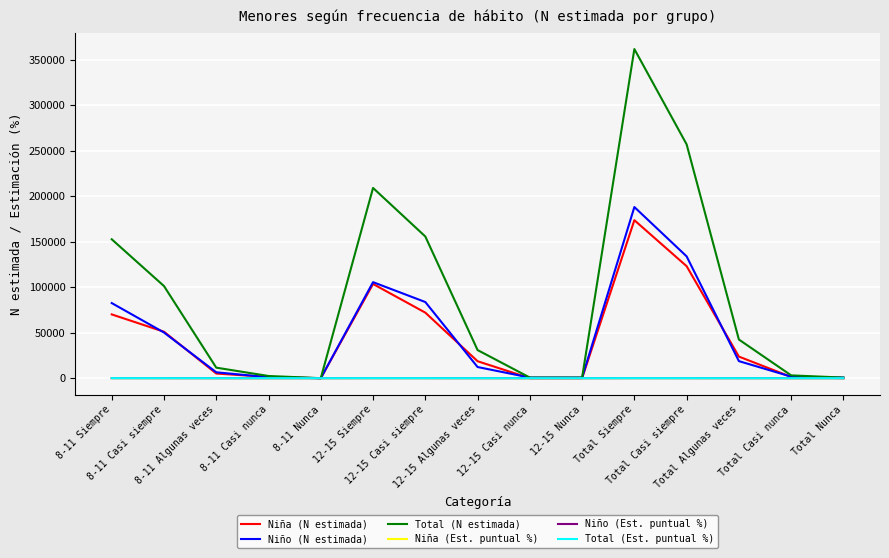

Which series has the widest spread of values?

Total (N estimada)